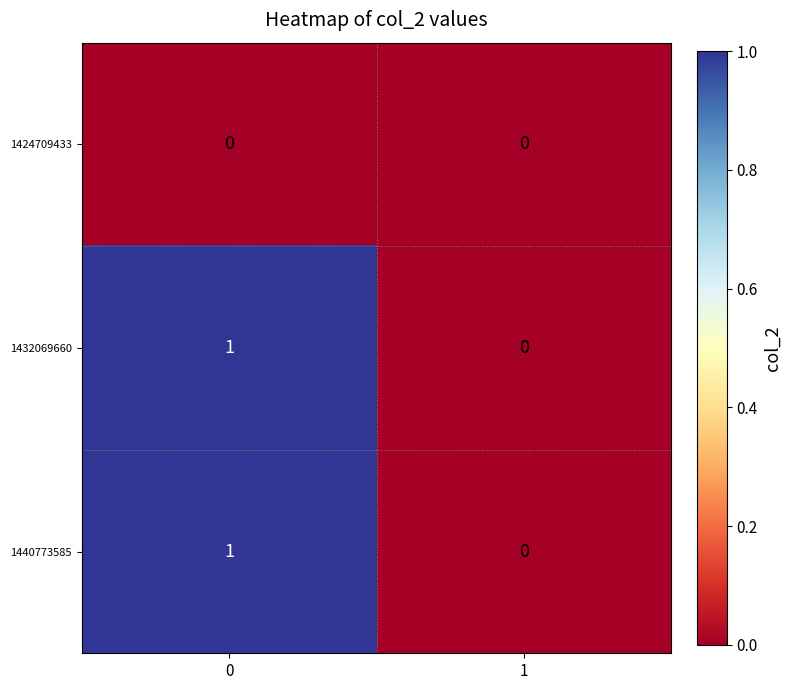

The 1440773585 series shows 1 at 0. True or false?

True